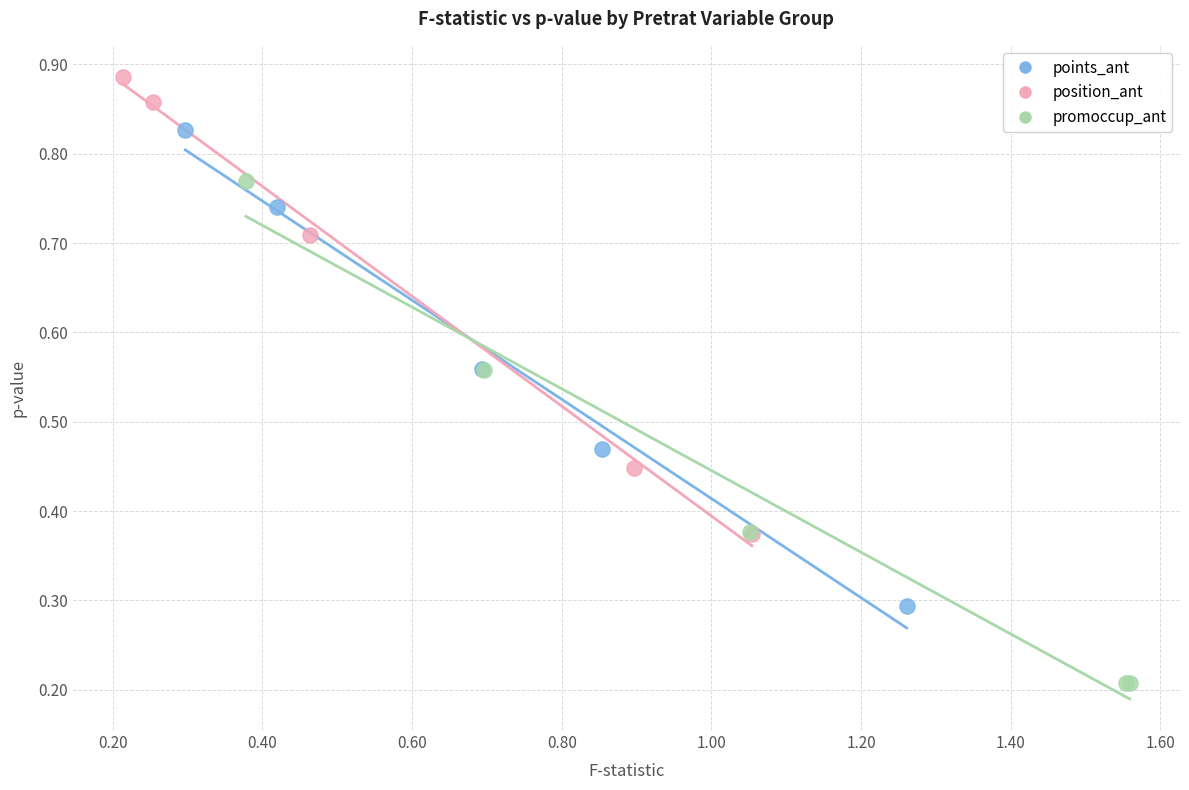

Which series contains the lowest Y value?

promoccup_ant